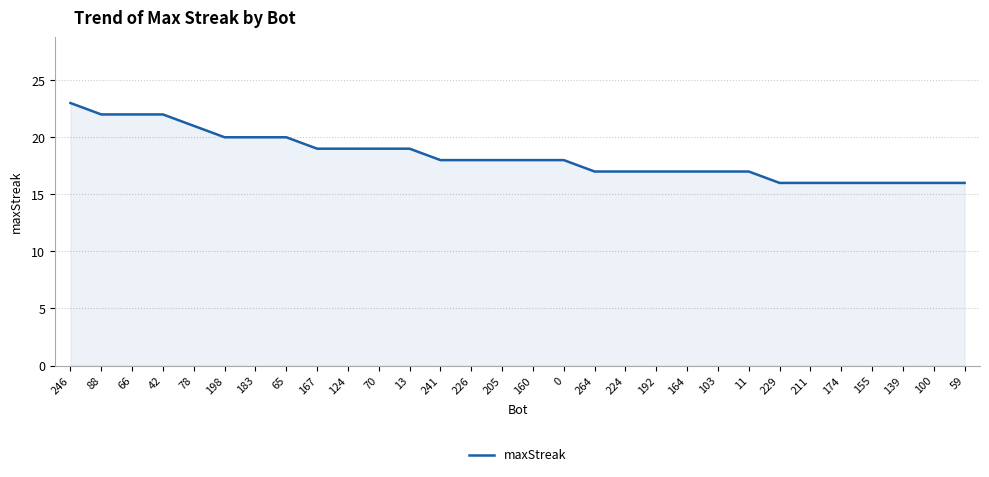

What is the minimum value shown in the chart?

16